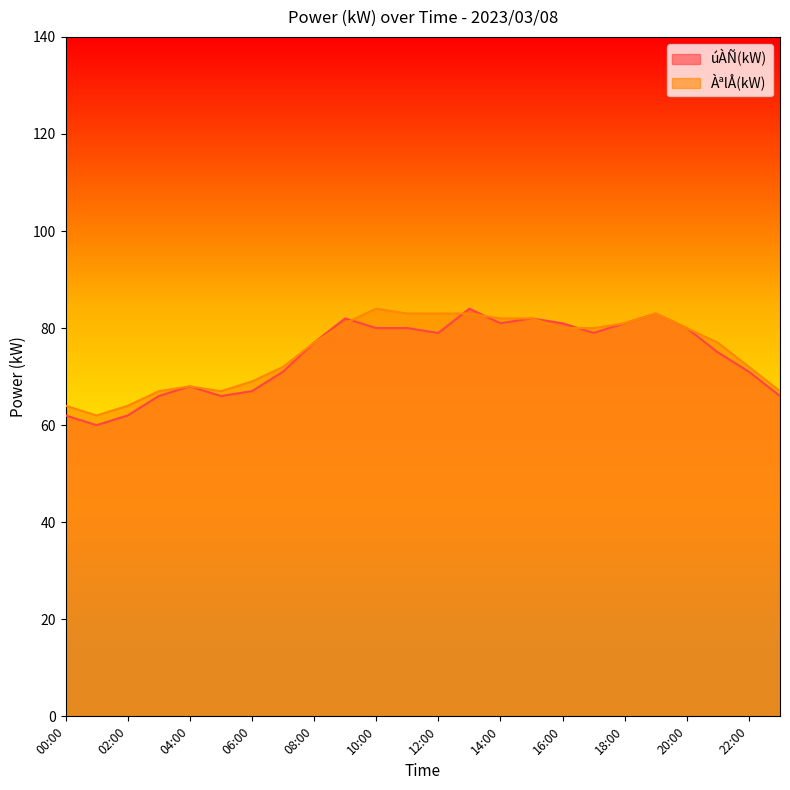

Which series has the largest range (max minus min)?

úÀÑ(kW)